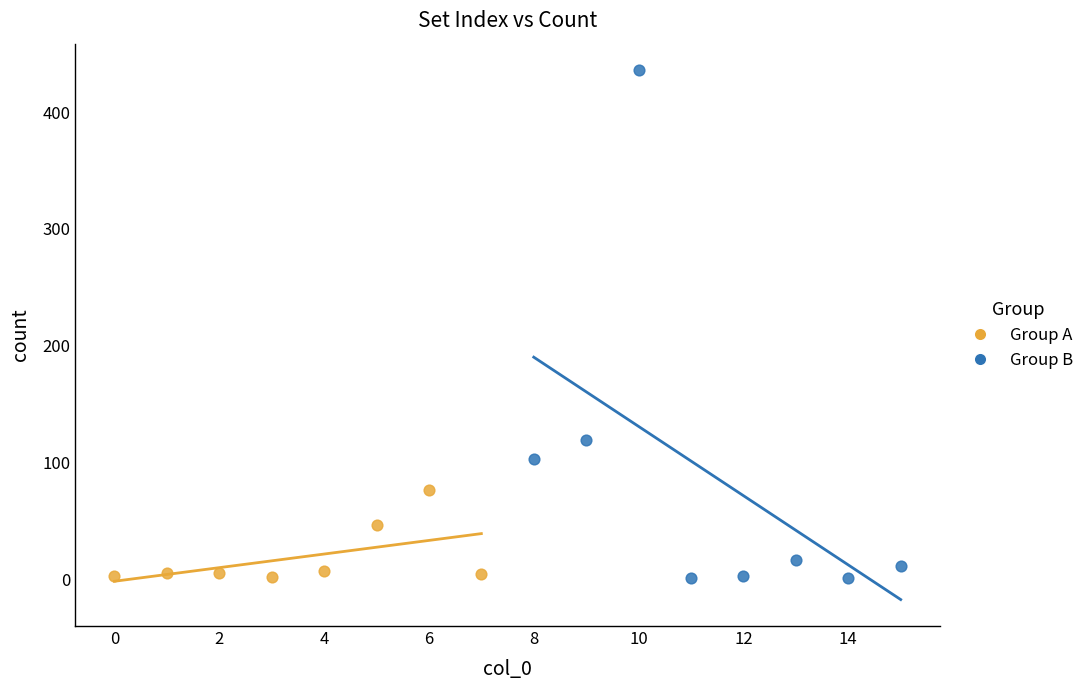

Which series has the widest spread of Y values?

Group B